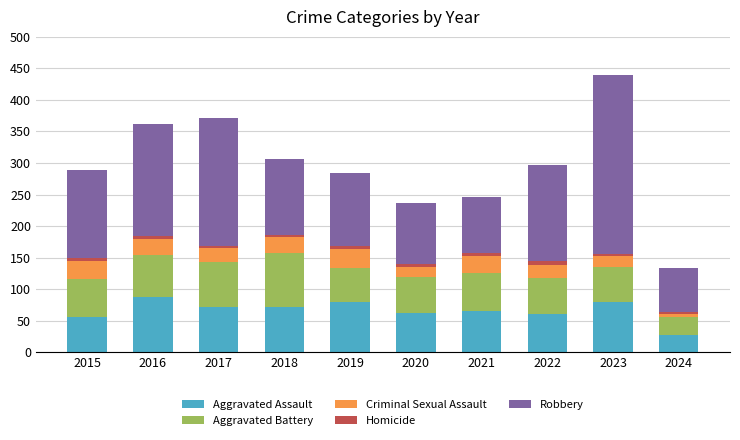

What is the sum of all Aggravated Assault values?

663